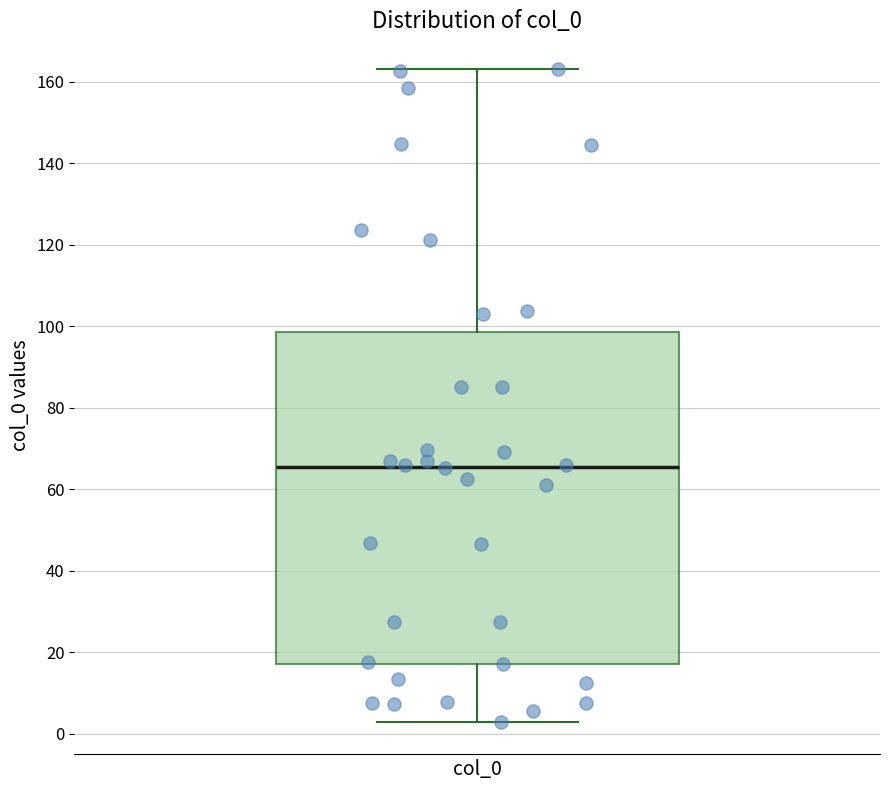

Transcribe this box plot: give where the median line is, the range the box spans, and where the two whiskers end, as read against the y-axis. The values are not printed on the chart, so give them approximately, as read against the axis.

median 66, box 18 to 98, whiskers 2 to 164